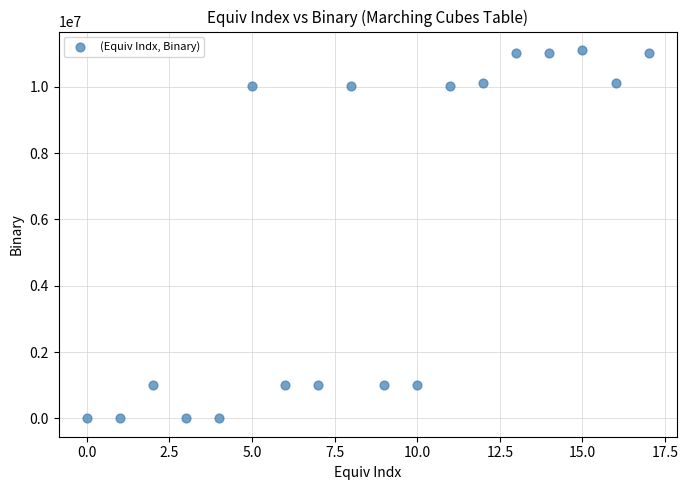

What is the range of Y values (max minus min)?

11111010